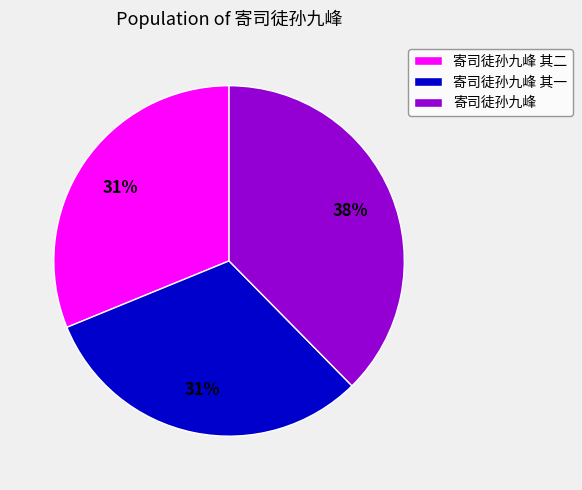

Is there a majority slice in this chart?

No